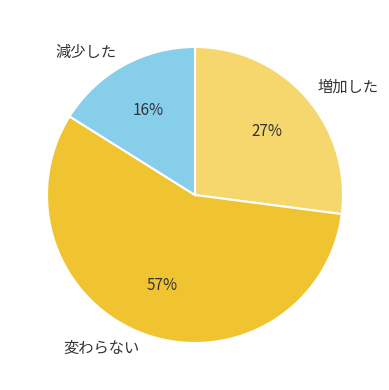

Rank the categories by value from lowest to highest.

減少した, 増加した, 変わらない